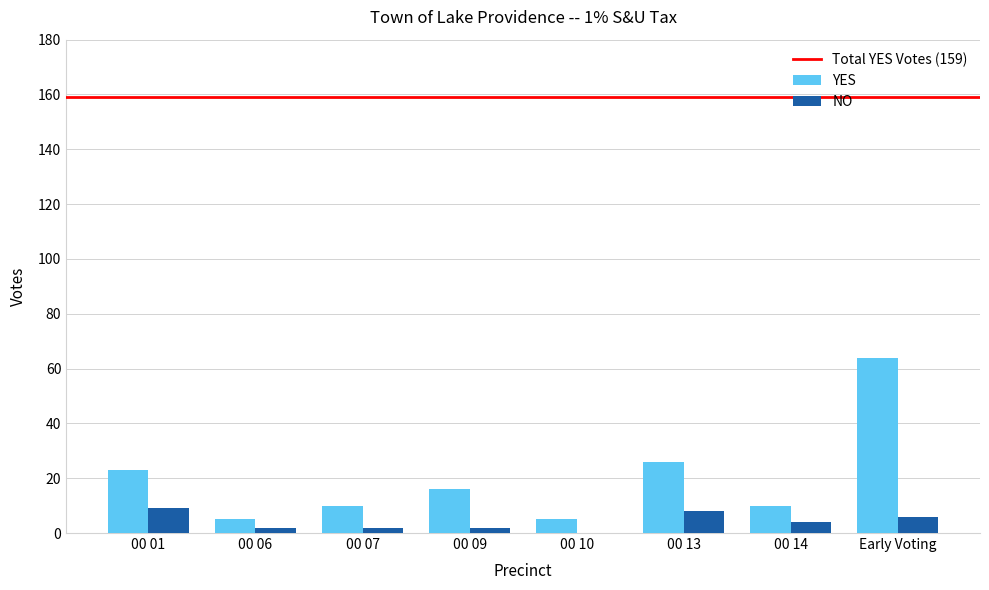

What is the maximum value for NO?

9